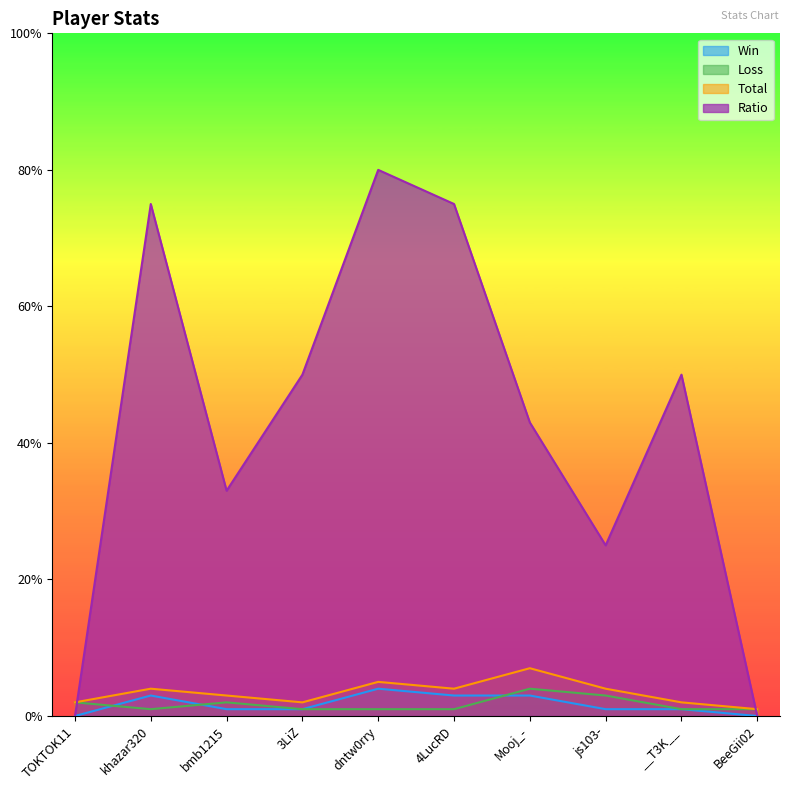

Is it true that Total equals 2 at TOKTOK11?

True